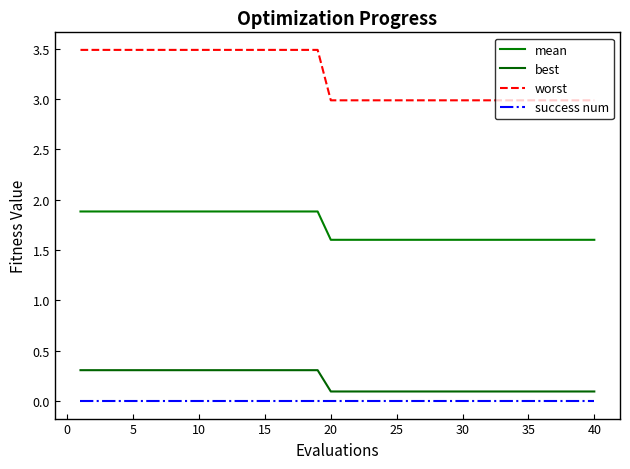

How many series are shown in this chart?

4